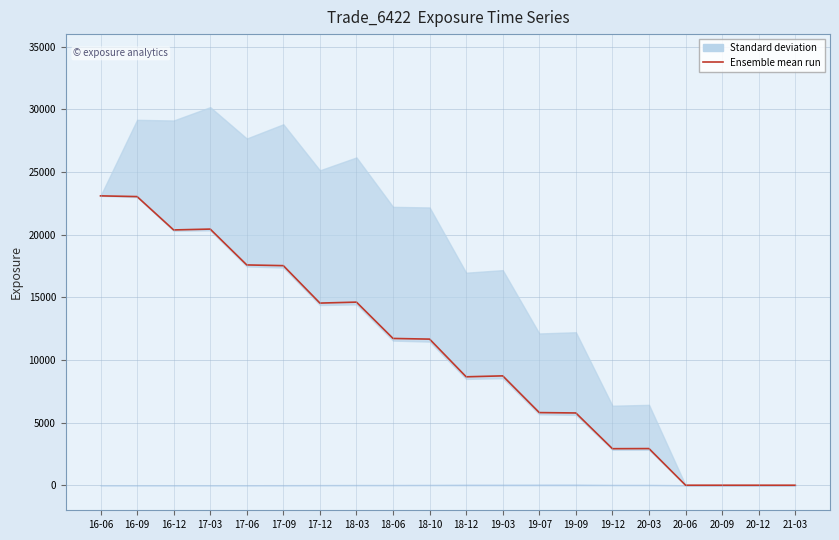

The chart shows a value of 0.0 at 20-12. True or false?

True